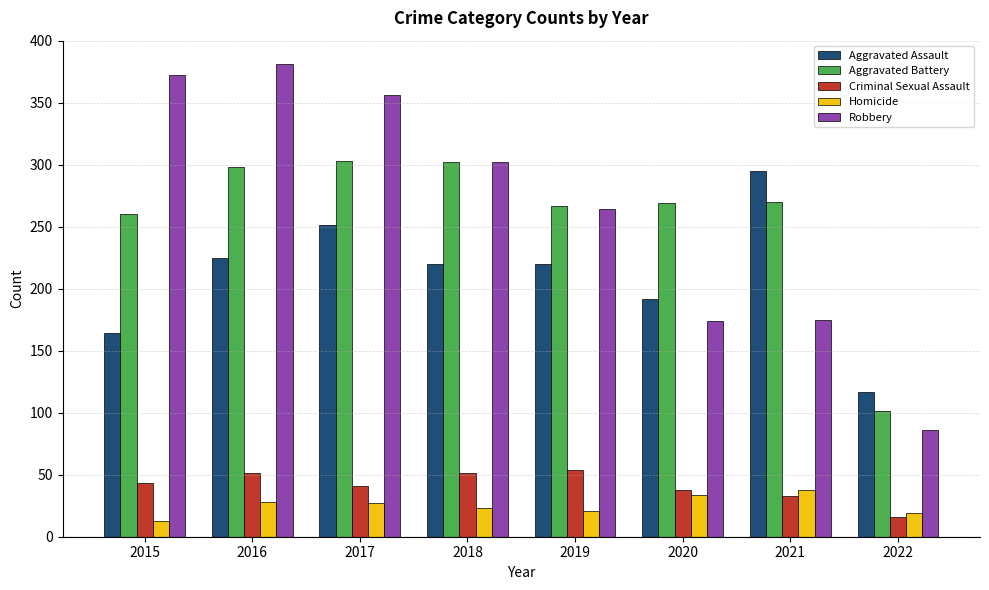

Is it true that Homicide equals 50 at 2016?

False